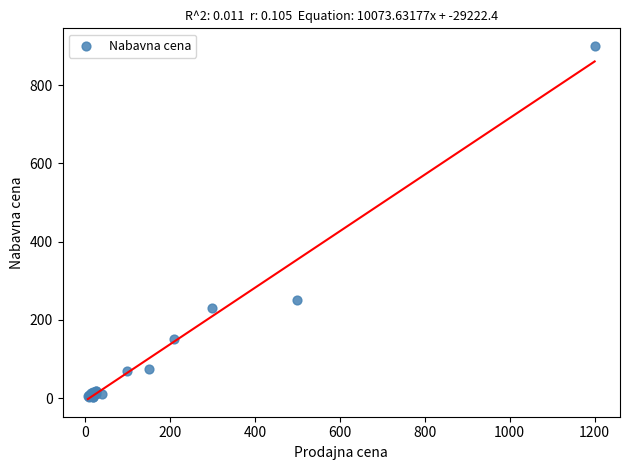

What Y value in the scatter plot is closest to 451?

250